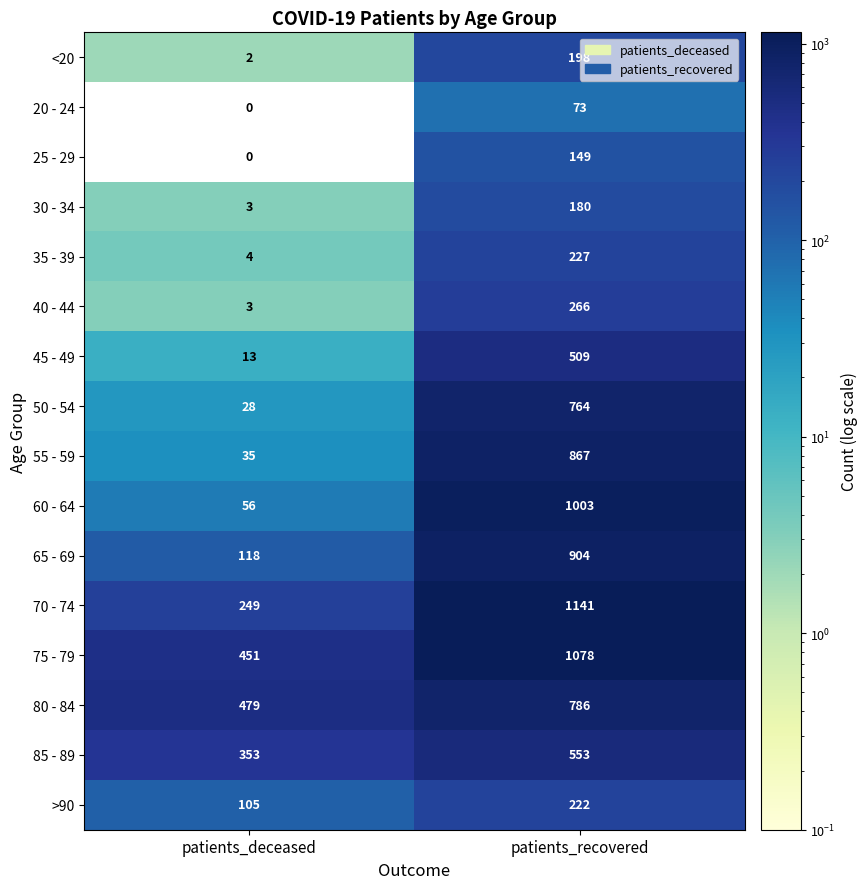

Which label corresponds to the largest value in the chart?

patients_recovered